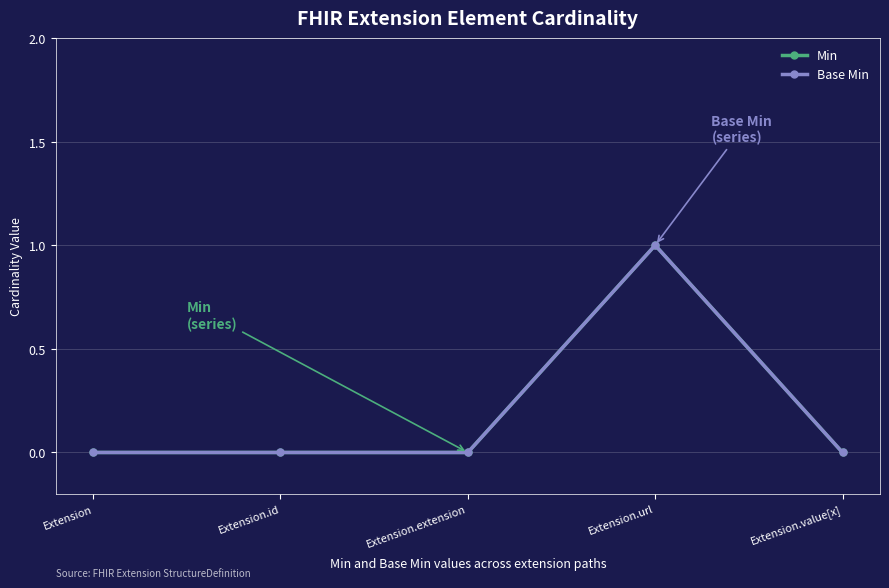

List the labels in order of Base Min value, smallest first.

Extension, Extension.id, Extension.extension, Extension.value[x], Extension.url